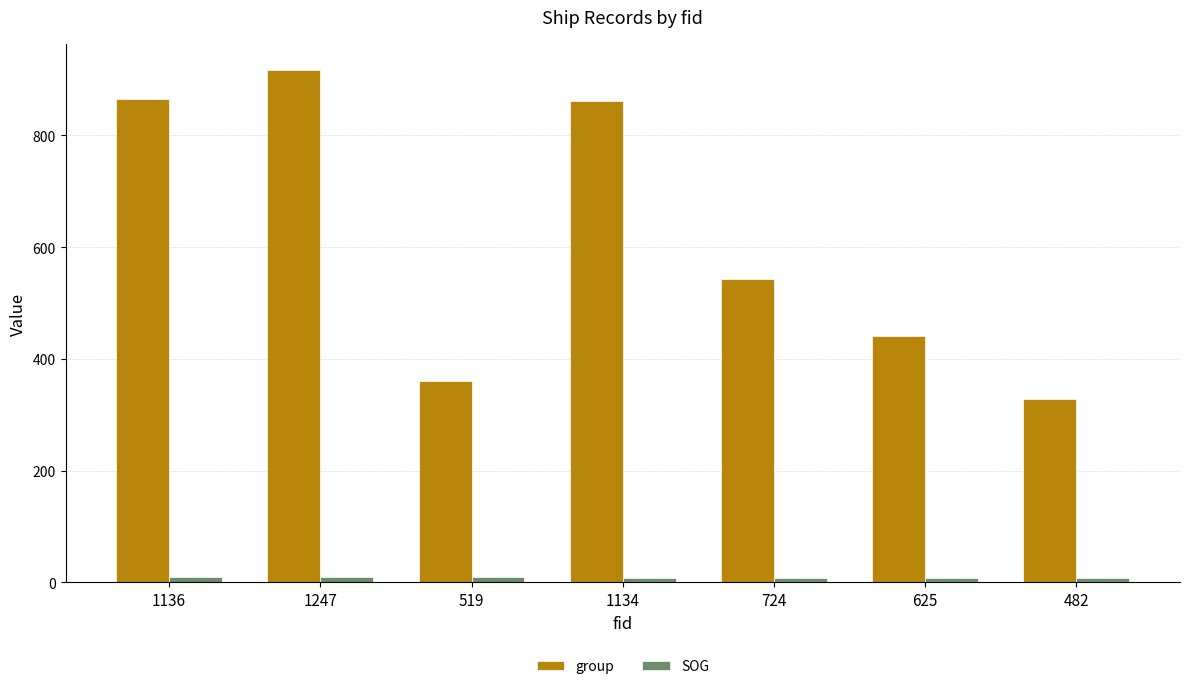

Are the bars horizontal?

No